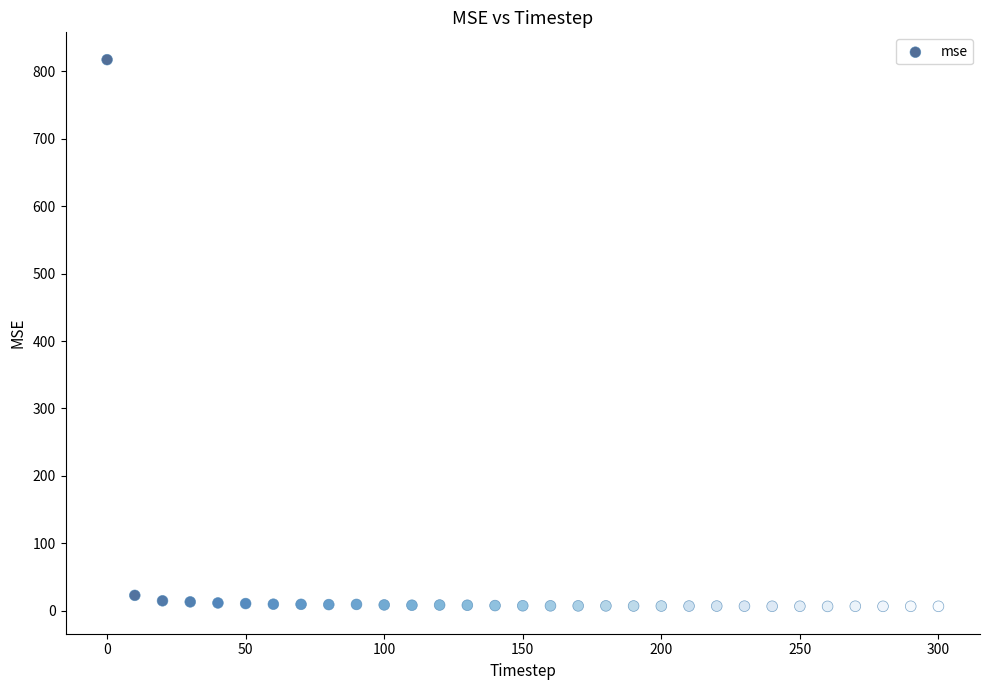

What is the range of X values (max minus min)?

300.0